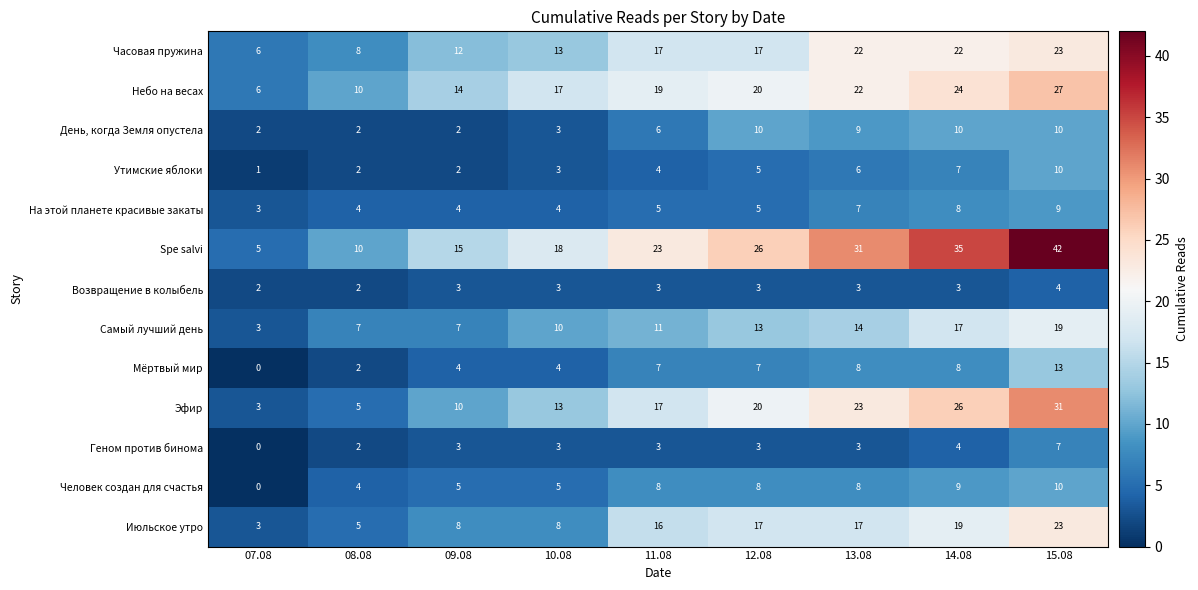

How many series are shown in this chart?

13